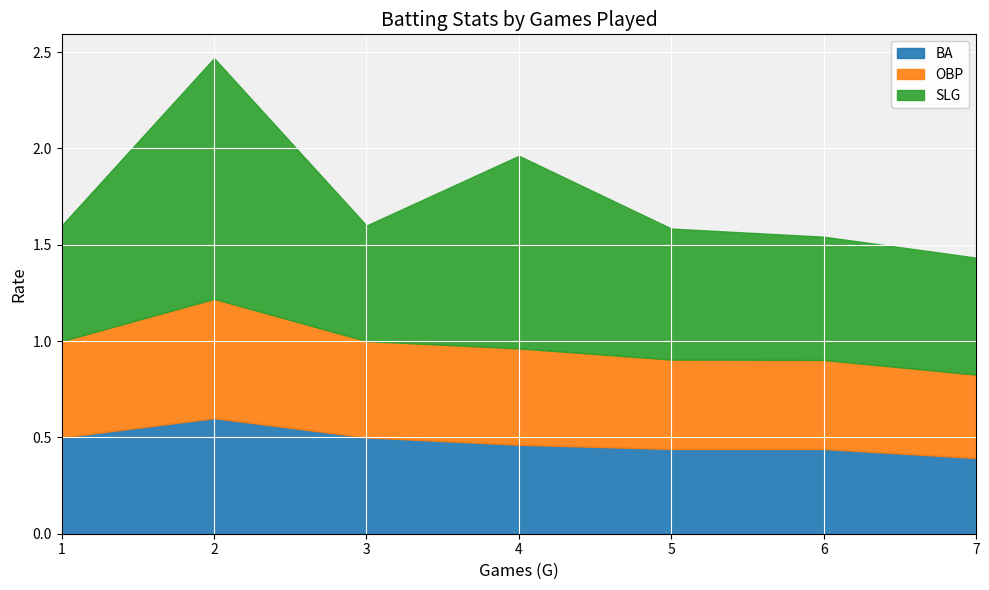

Is it true that BA equals 0.7 at 6?

False